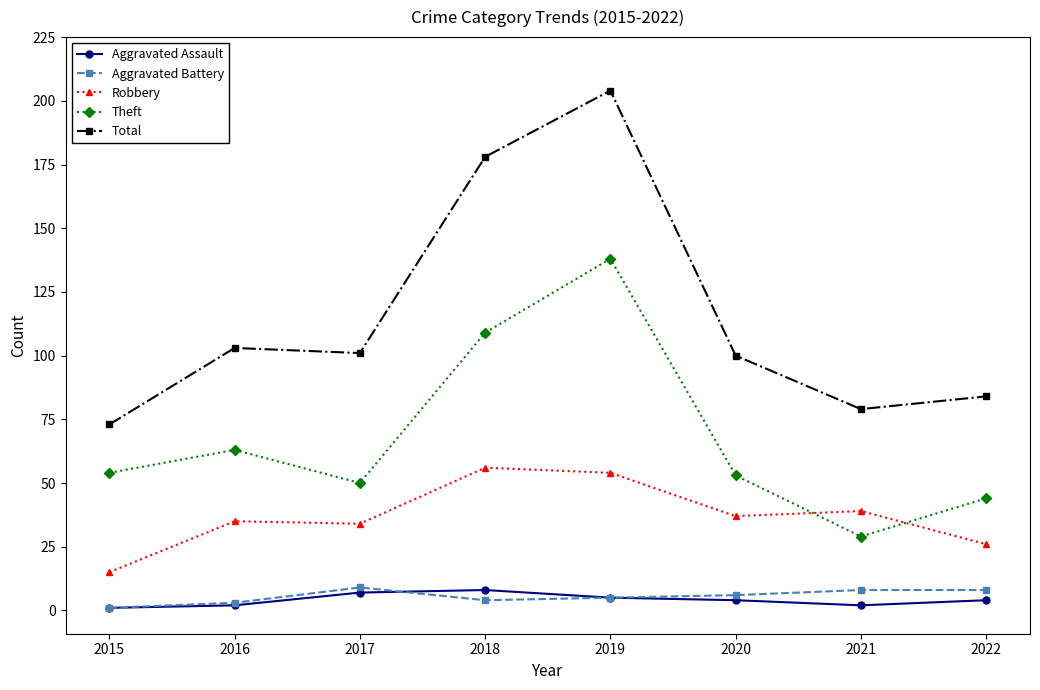

What is the difference between the Aggravated Battery values at 2020 and 2017?

3